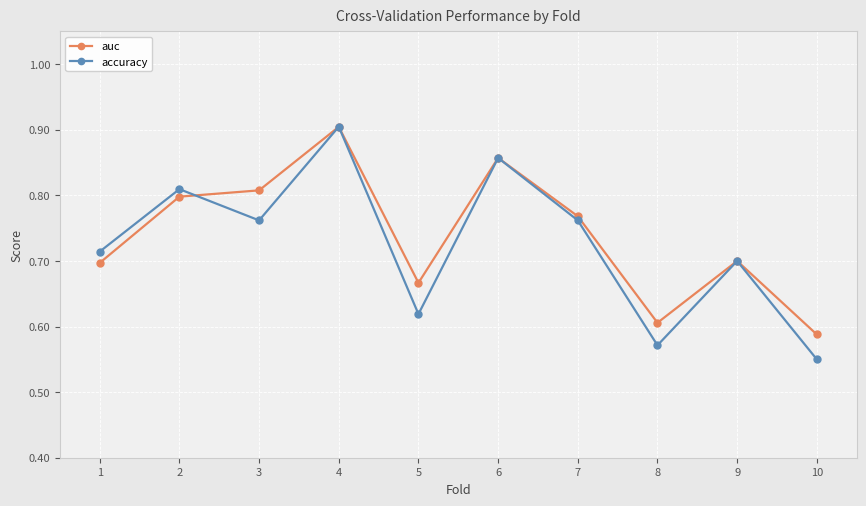

What are all the series names shown in the legend?

auc, accuracy